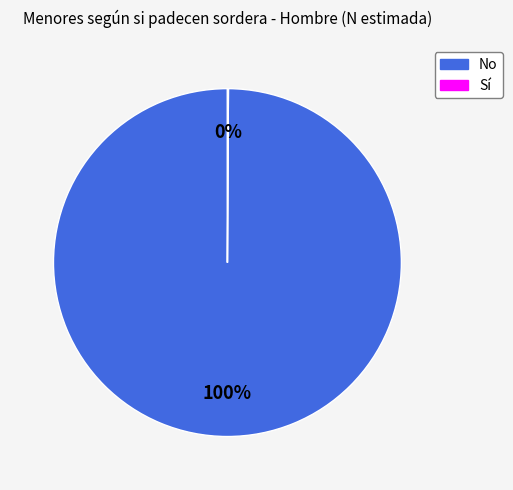

True or false: No accounts for 100% of the total.

True